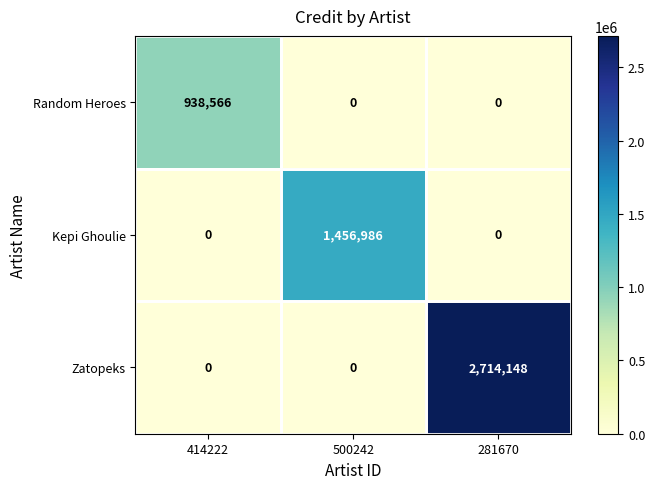

At which category is the sum across all series the highest?

281670